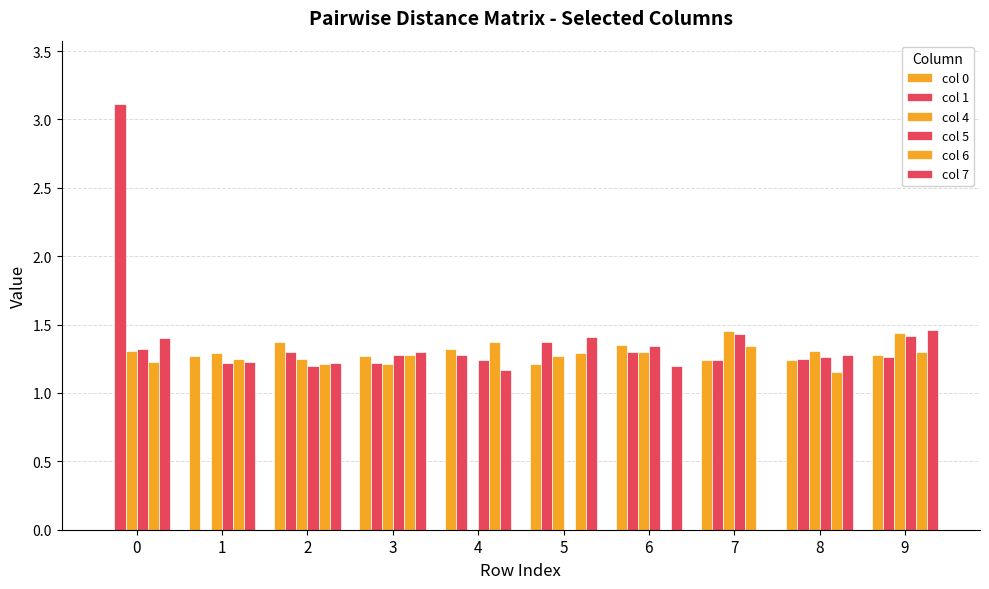

Which series has the largest total across all categories?

col 1